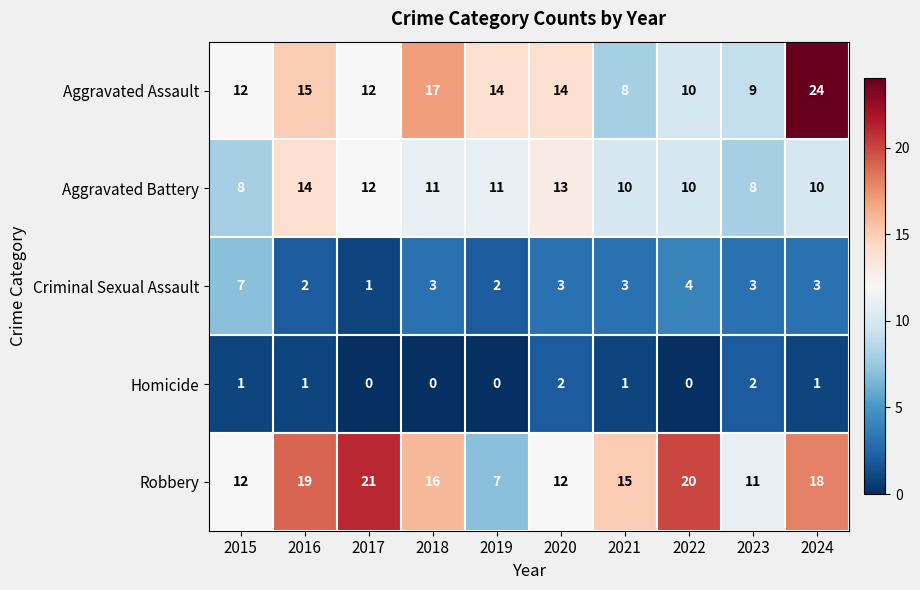

Is the value of Homicide at 2022 greater than the value of Aggravated Battery at 2019?

No